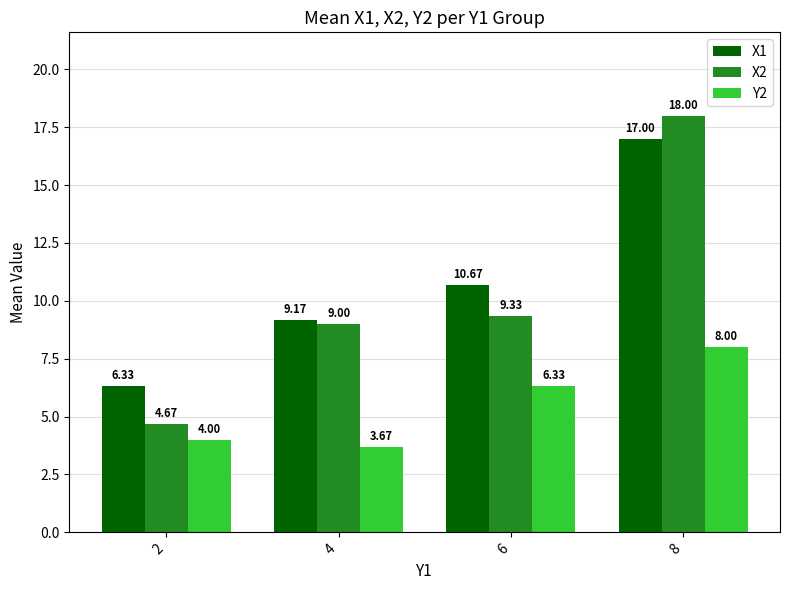

At which label does X1 reach its minimum?

2